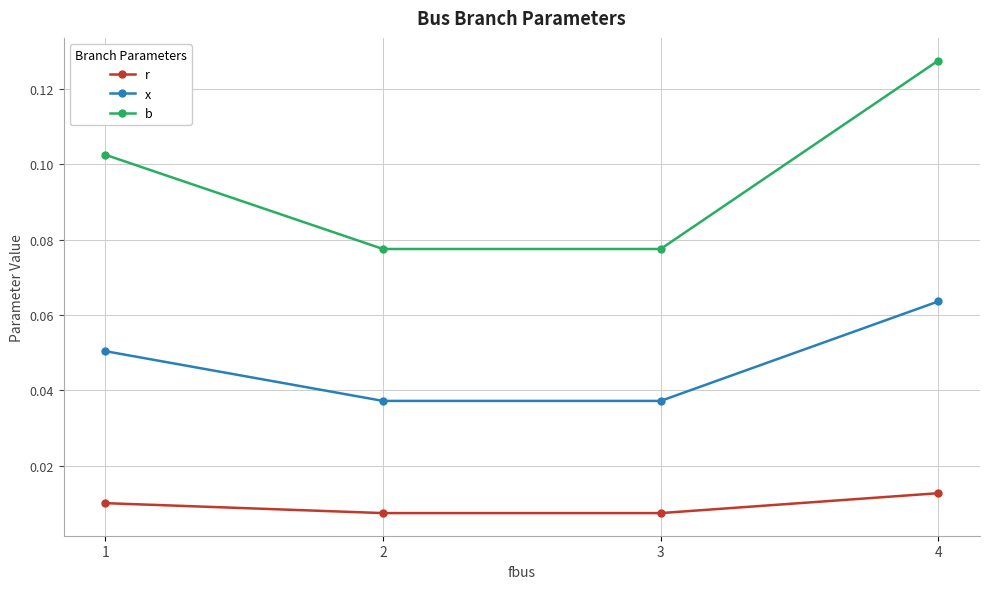

Rank the series by their average value, from lowest to highest.

r, x, b